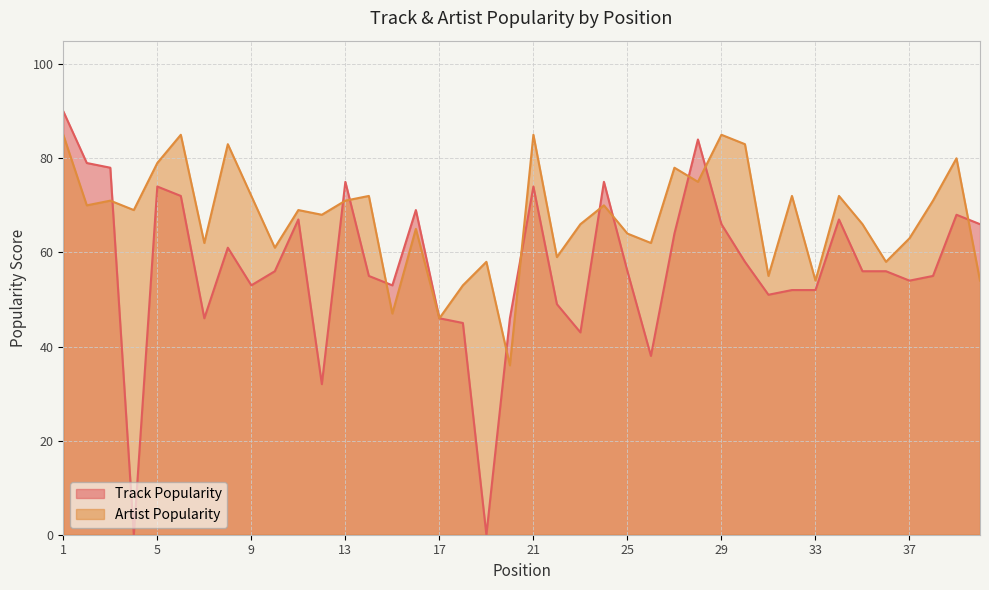

How many lines are shown in the chart?

2